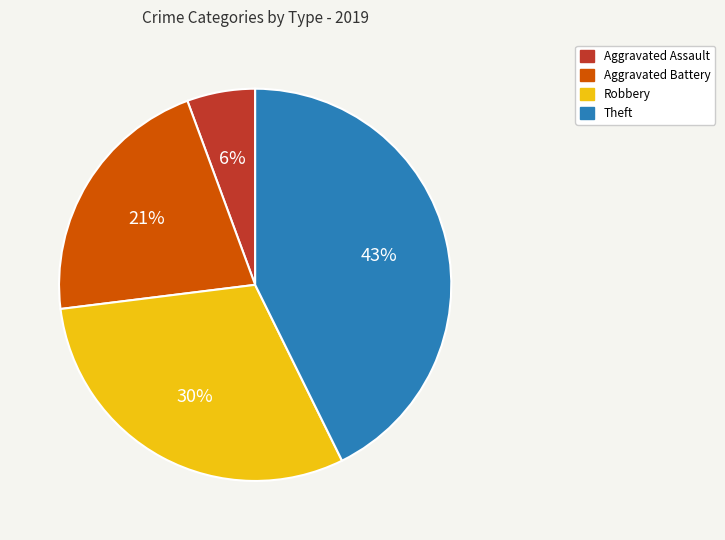

What percentage is the Robbery slice, to the nearest percent?

30%